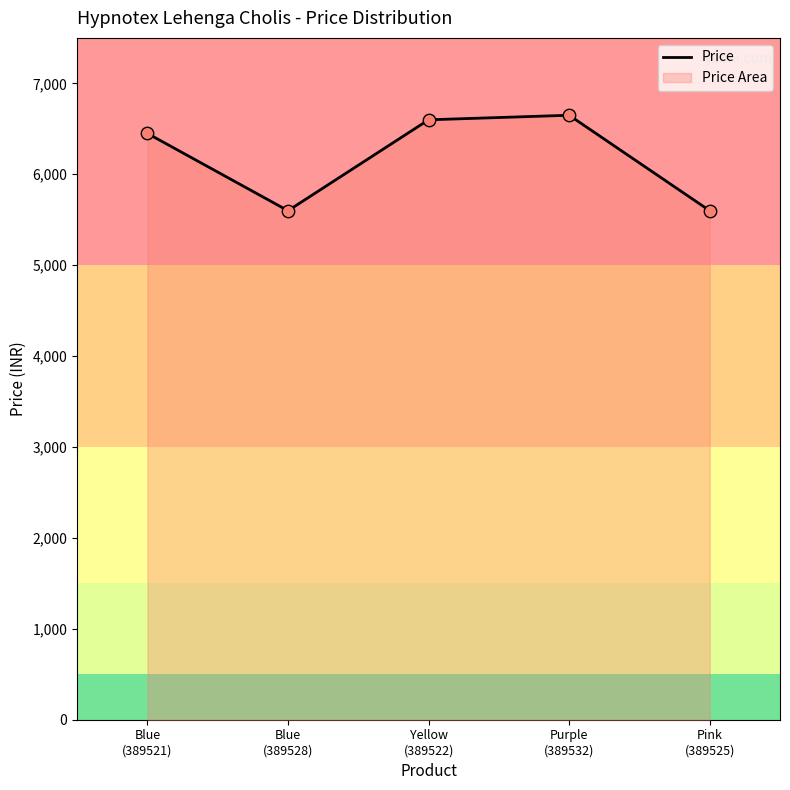

What is the change in value from Blue
(389528) to Yellow
(389522)?

+1000